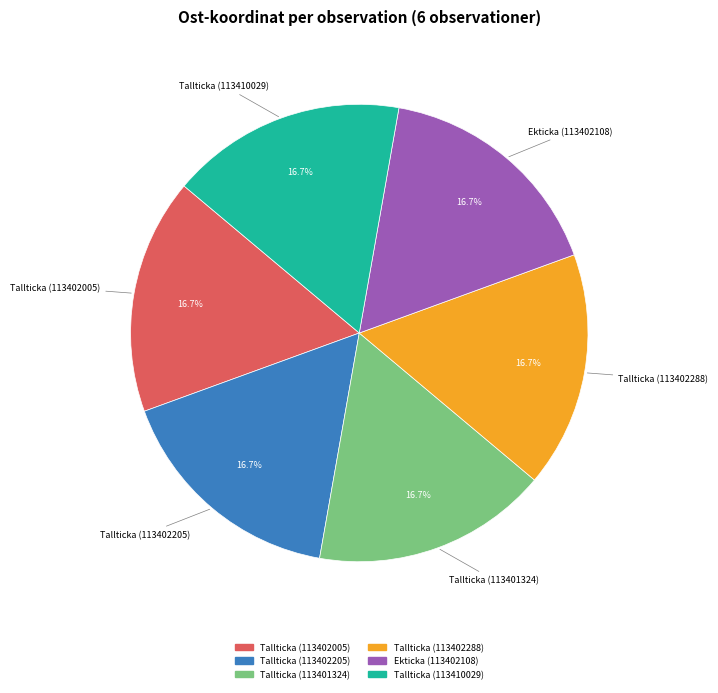

What percentage is the Ekticka (113402108) slice, to the nearest percent?

17%